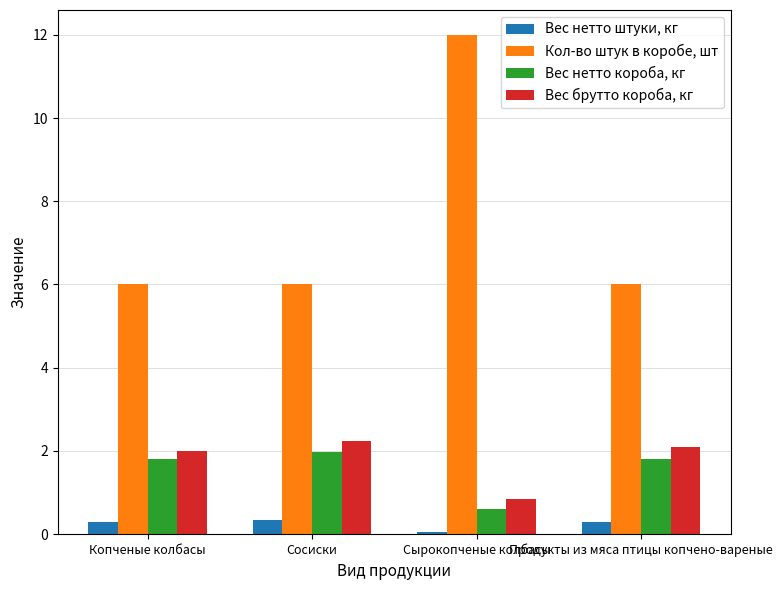

What is the sum of all Кол-во штук в коробе, шт values?

30.0